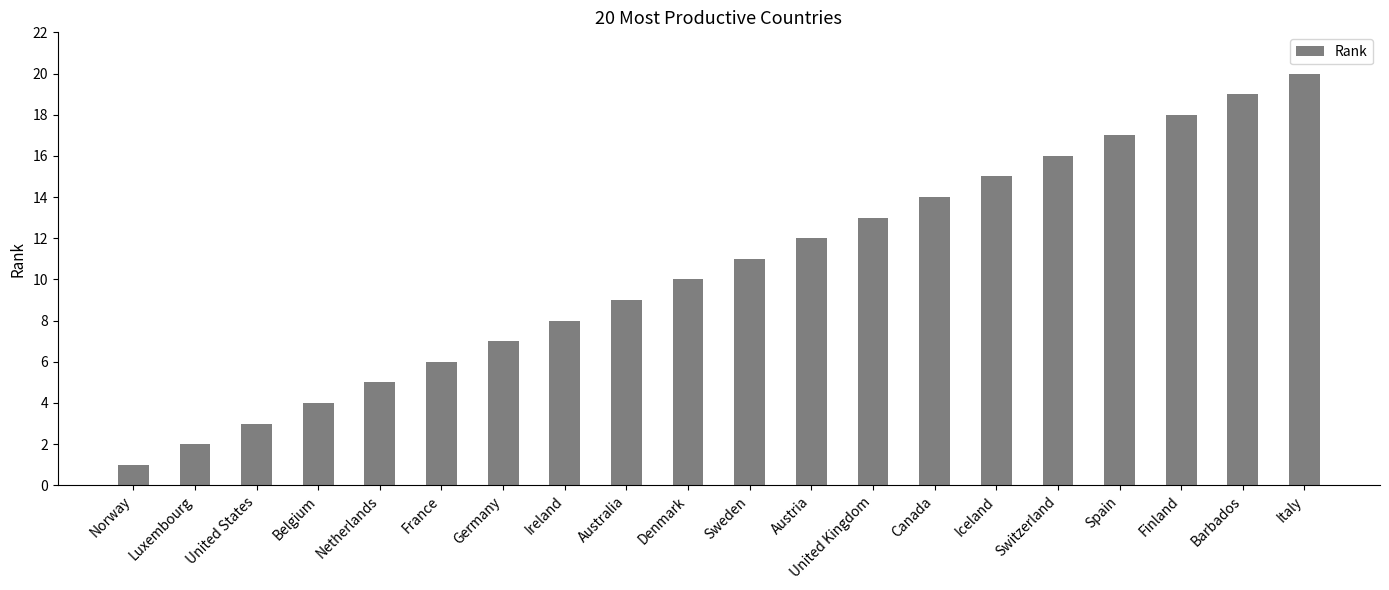

What is the minimum value shown in the chart?

1